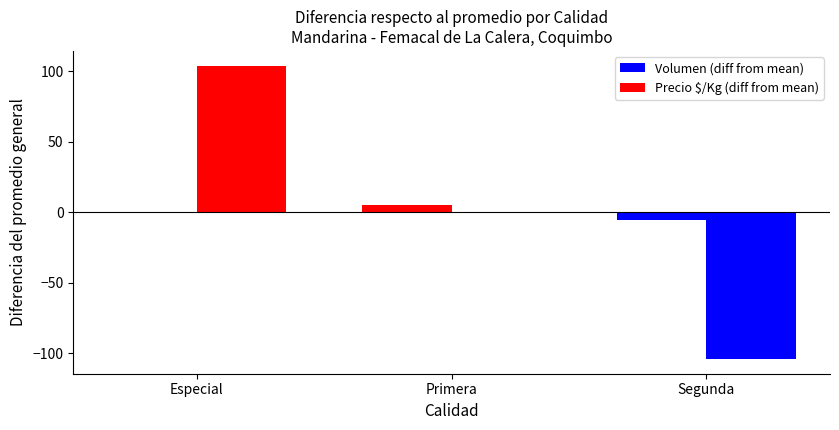

How many groups of bars are there?

3